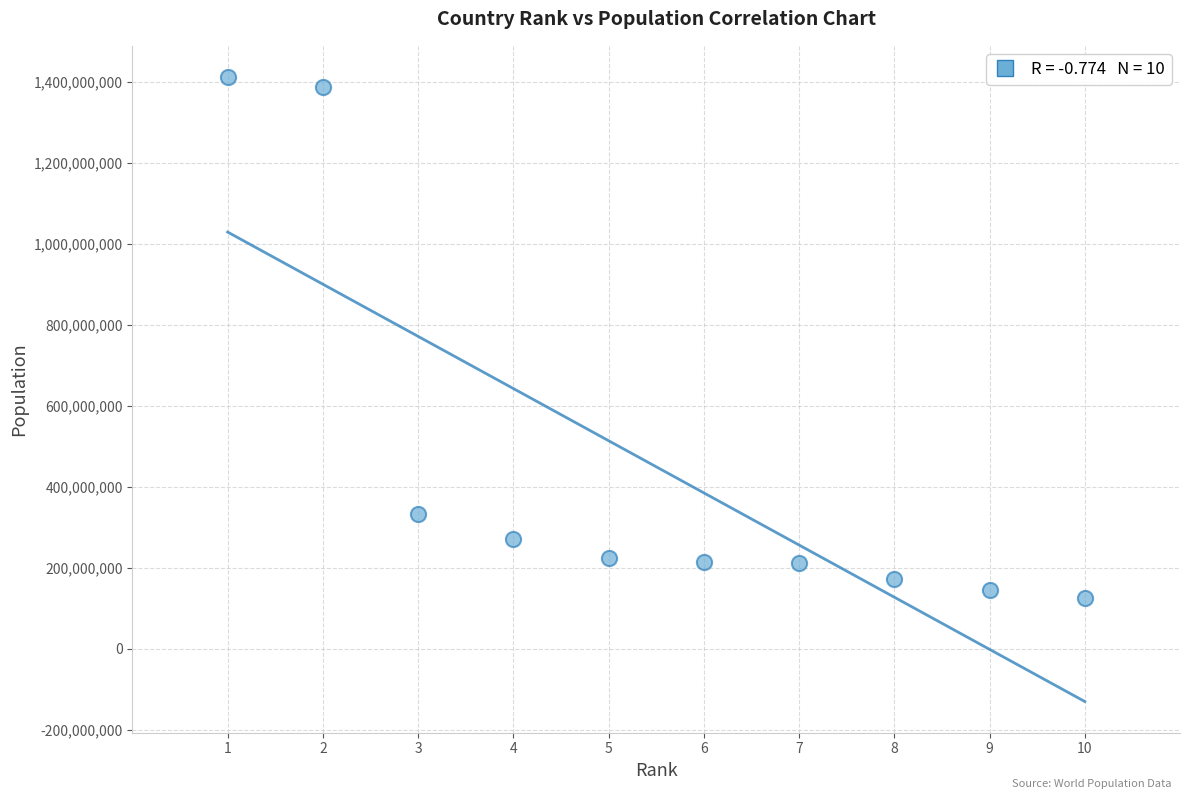

What Y value in the scatter plot is closest to 769307012?

333073186